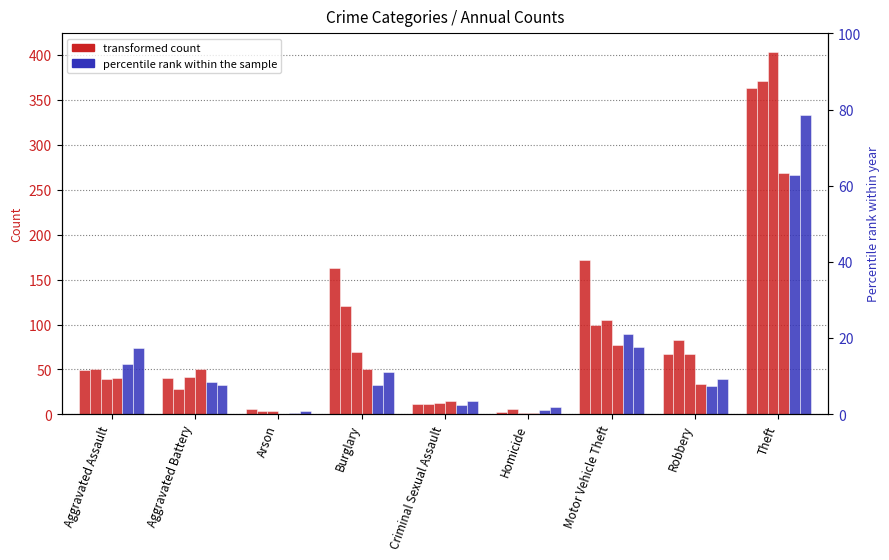

The 2017 series shows 11 at Arson. True or false?

False